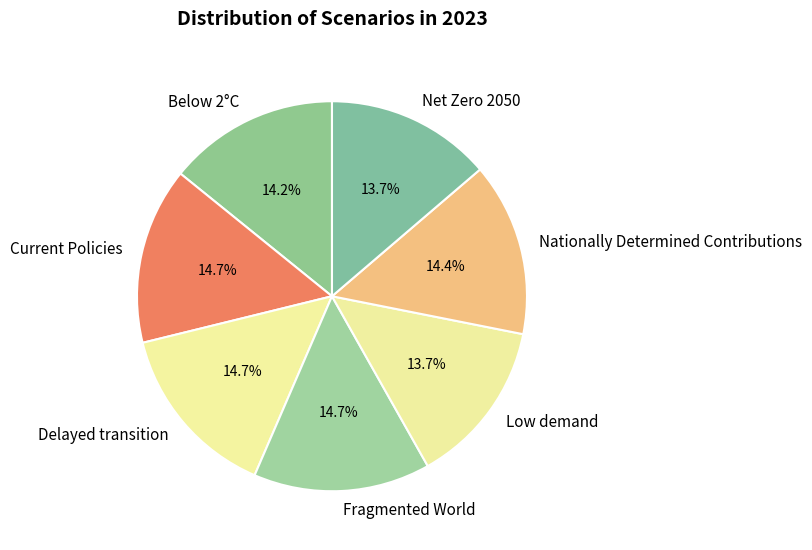

Does Below 2°C account for over 50% of the chart?

No